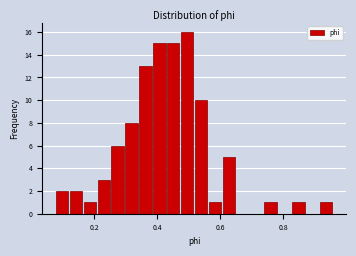

Around what value on the x-axis is the tallest bar? Give the approximate position of its centre, as read against the axis.

0.50